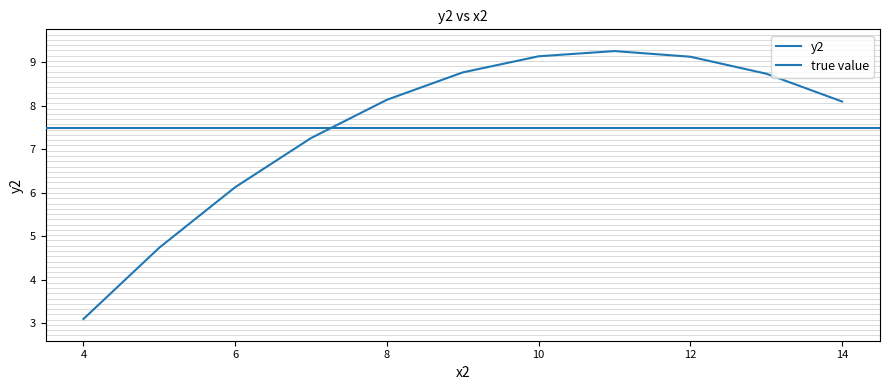

What is the ratio of the value at 7 to the value at 14?

0.9